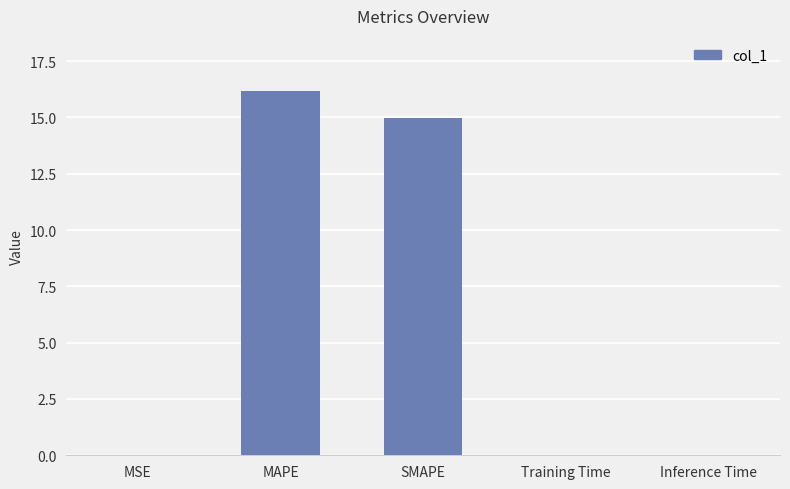

Which category has the highest value across all series?

MAPE